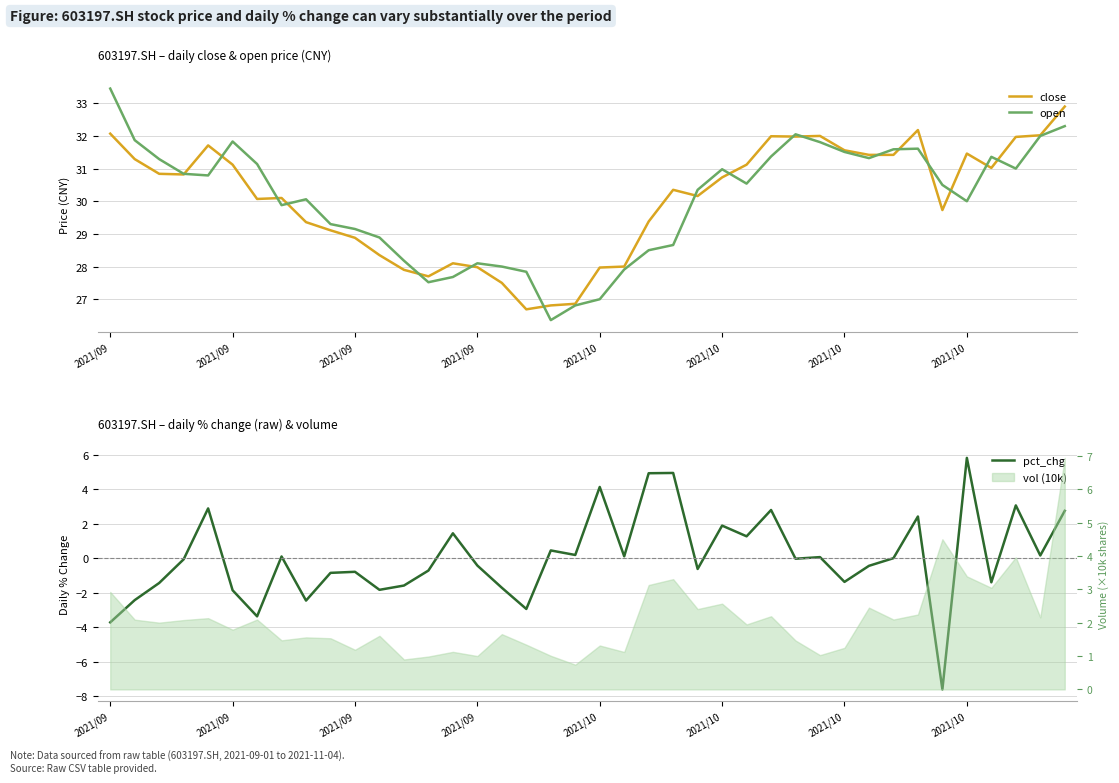

What is the difference between the maximum and minimum values in the close series?

6.2